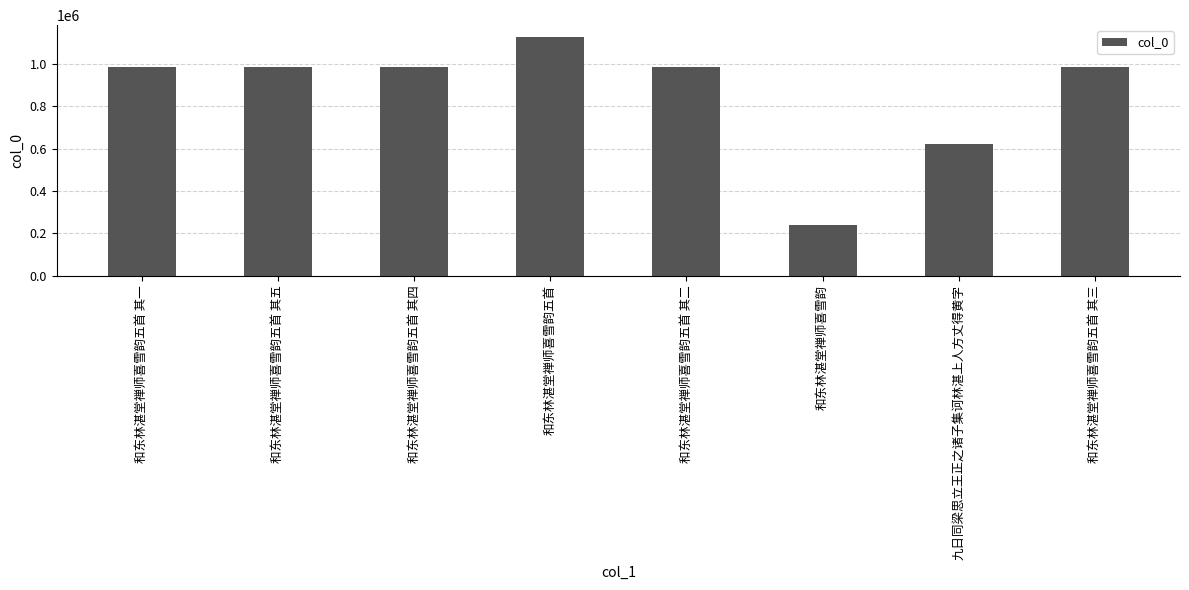

Where does the data first go above 984158?

和东林湛堂禅师喜雪韵五首 其一